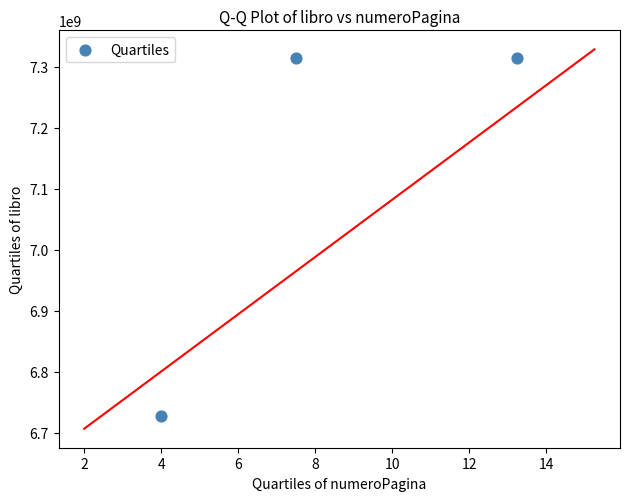

What is the average Y value?

7117936375